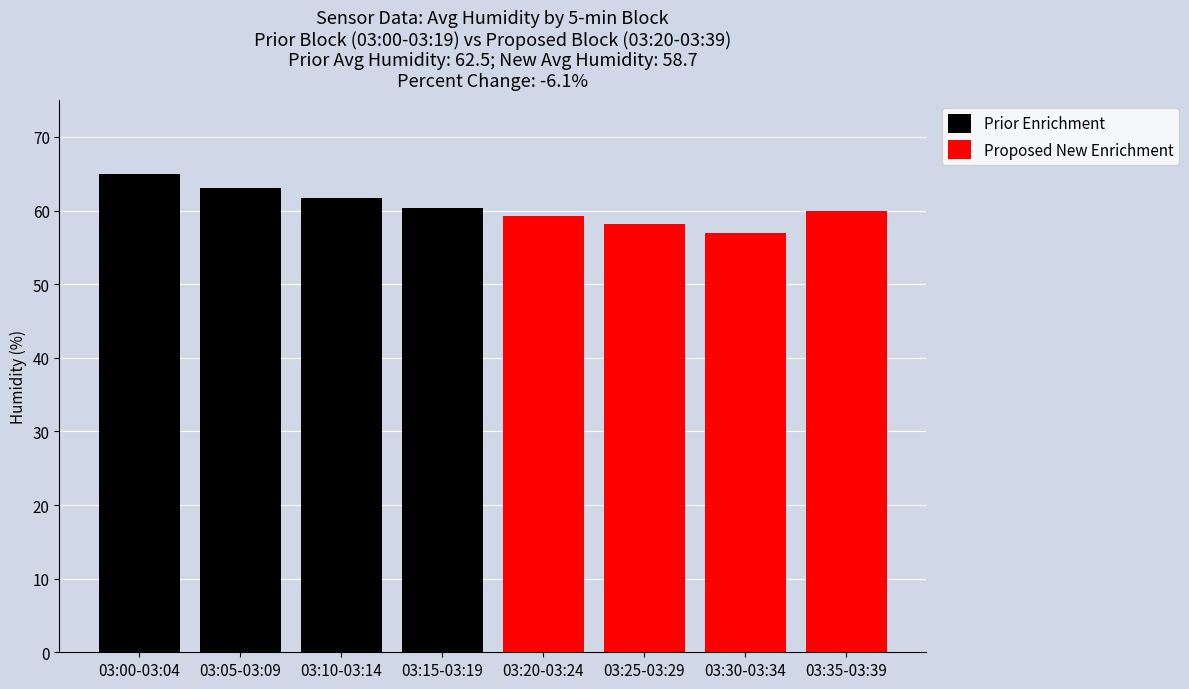

Which series has the largest total across all categories?

Prior Enrichment